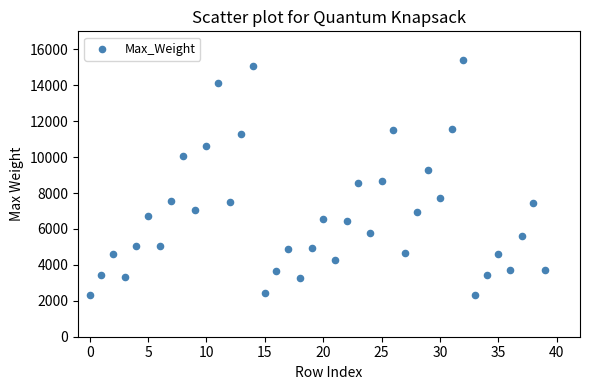

What is the range of Y values (max minus min)?

13127